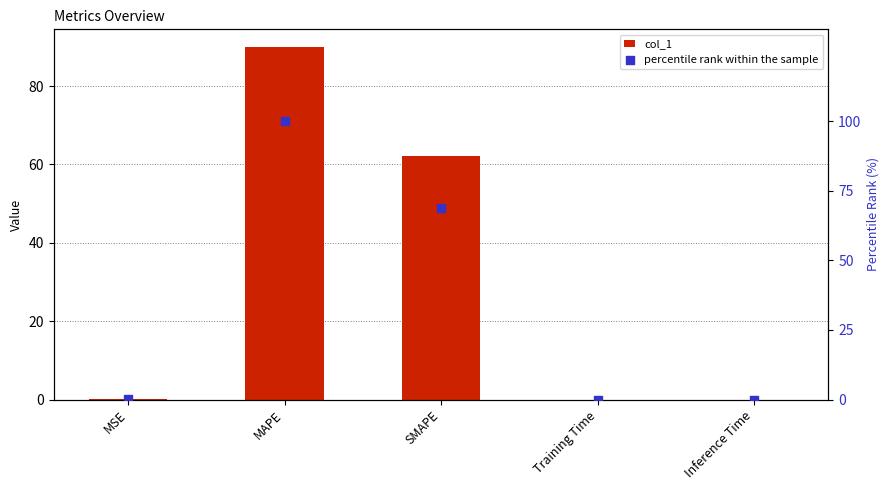

Which series reaches the minimum Y coordinate?

col_1